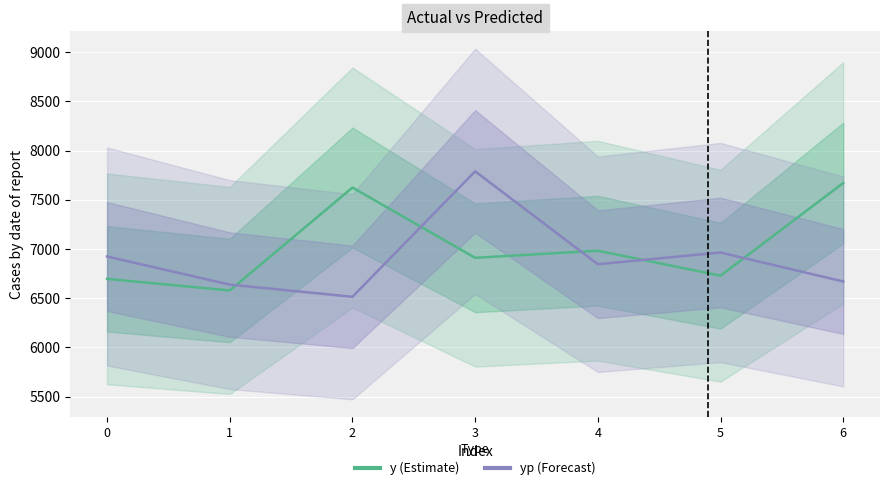

In yp, how many points are higher than both neighbors (excluding endpoints)?

2